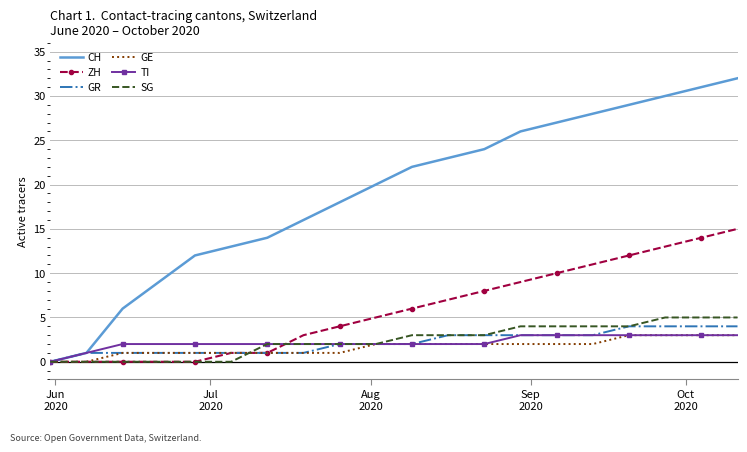

What is the maximum value for CH?

32